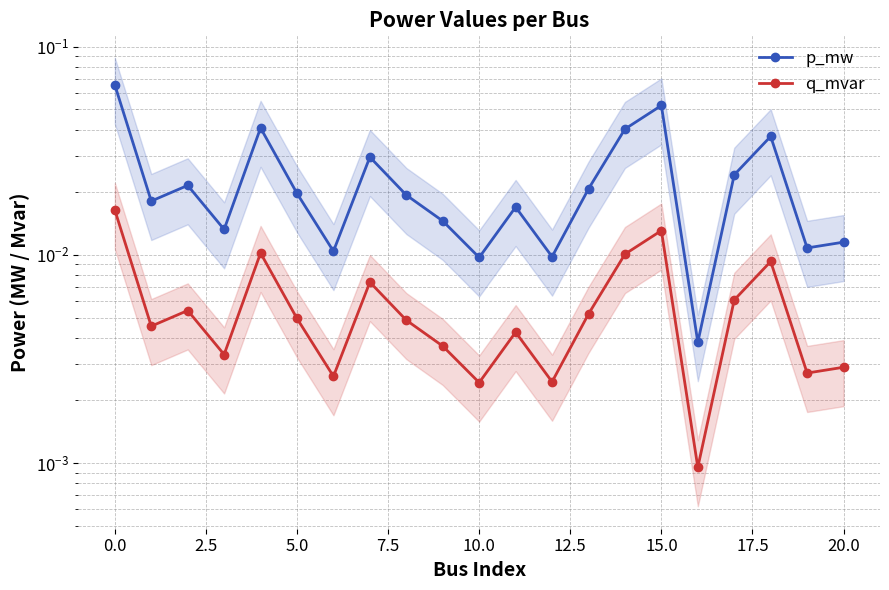

Reading right to left, what are all the values shown in this chart?

p_mw: 0.0	0.0	0.0	0.0	0.0	0.1	0.0	0.0	0.0	0.0	0.0	0.0	0.0	0.0	0.0	0.0	0.0	0.0	0.0	0.0	0.1
q_mvar: 0.0	0.0	0.0	0.0	0.0	0.0	0.0	0.0	0.0	0.0	0.0	0.0	0.0	0.0	0.0	0.0	0.0	0.0	0.0	0.0	0.0